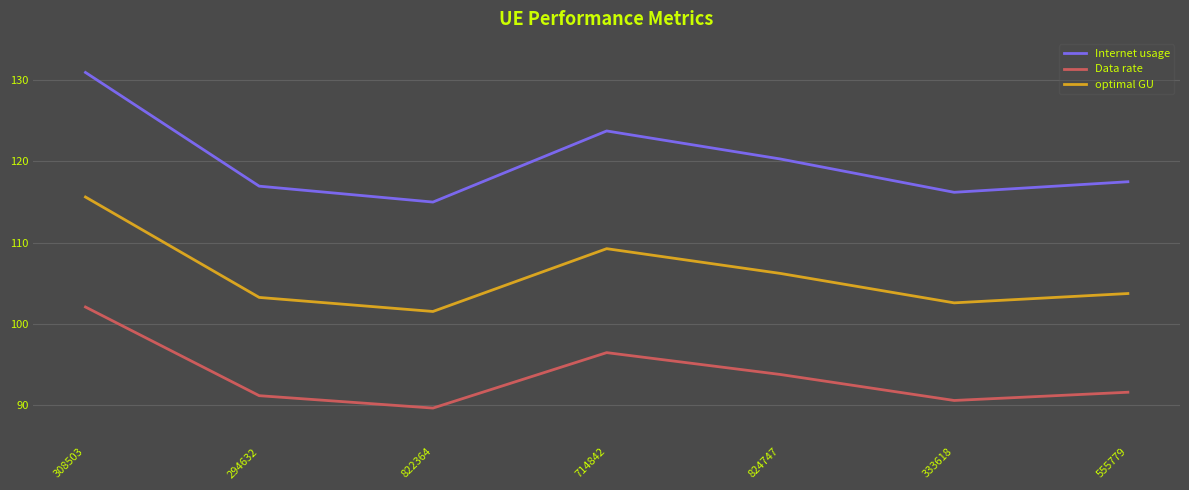

What value does the Internet usage series have at 824747?

120.3